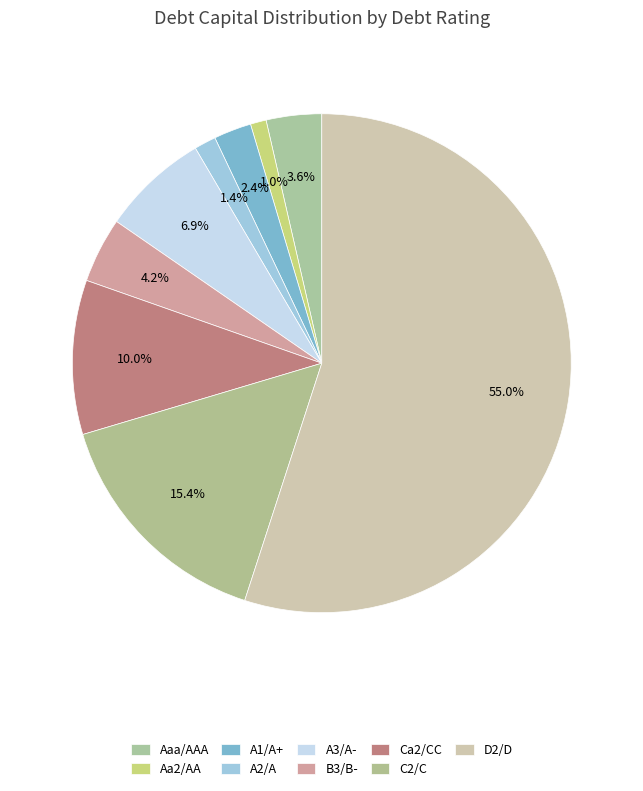

How many slices are in this pie chart?

9